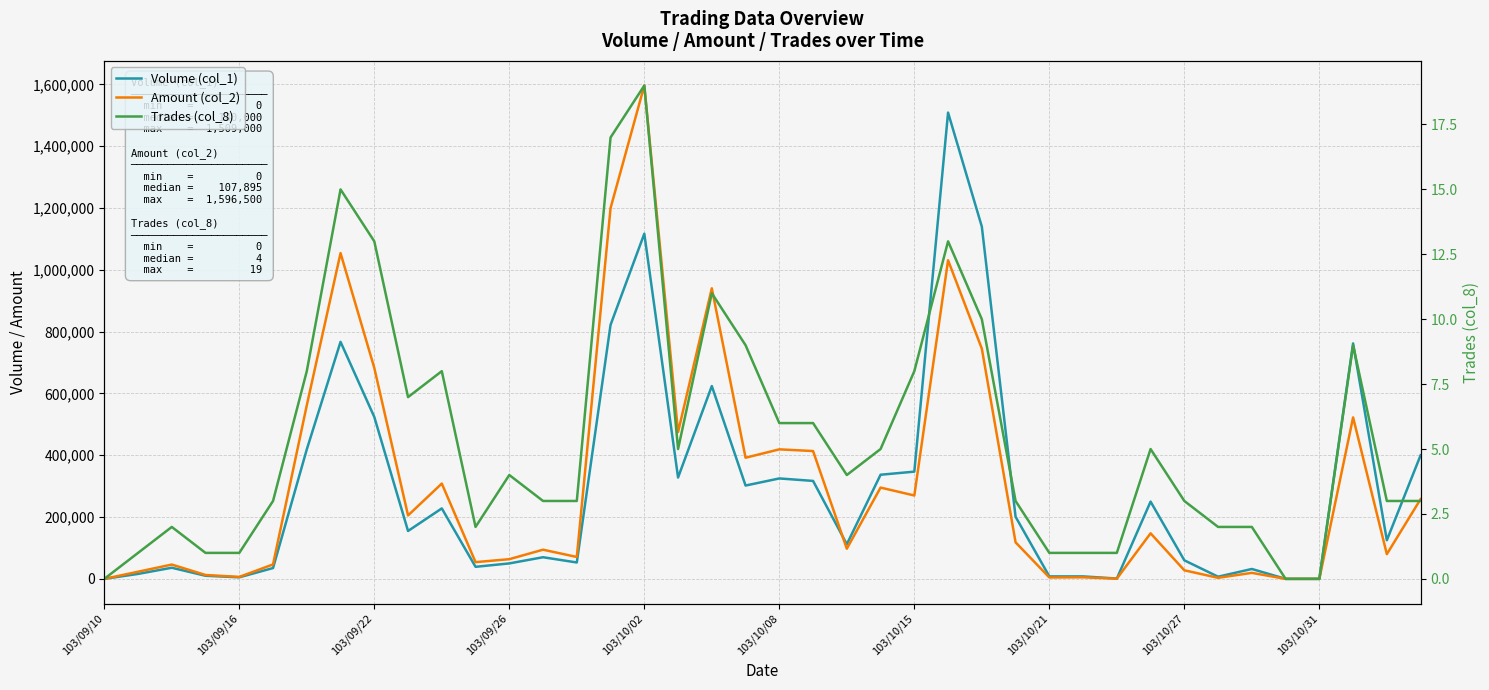

Which series has the largest range (max minus min)?

Amount (col_2)